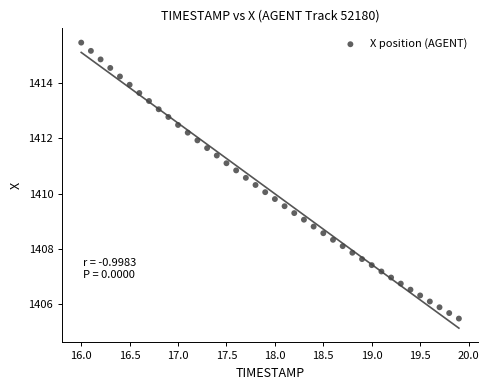

What is the range of Y values (max minus min)?

10.0